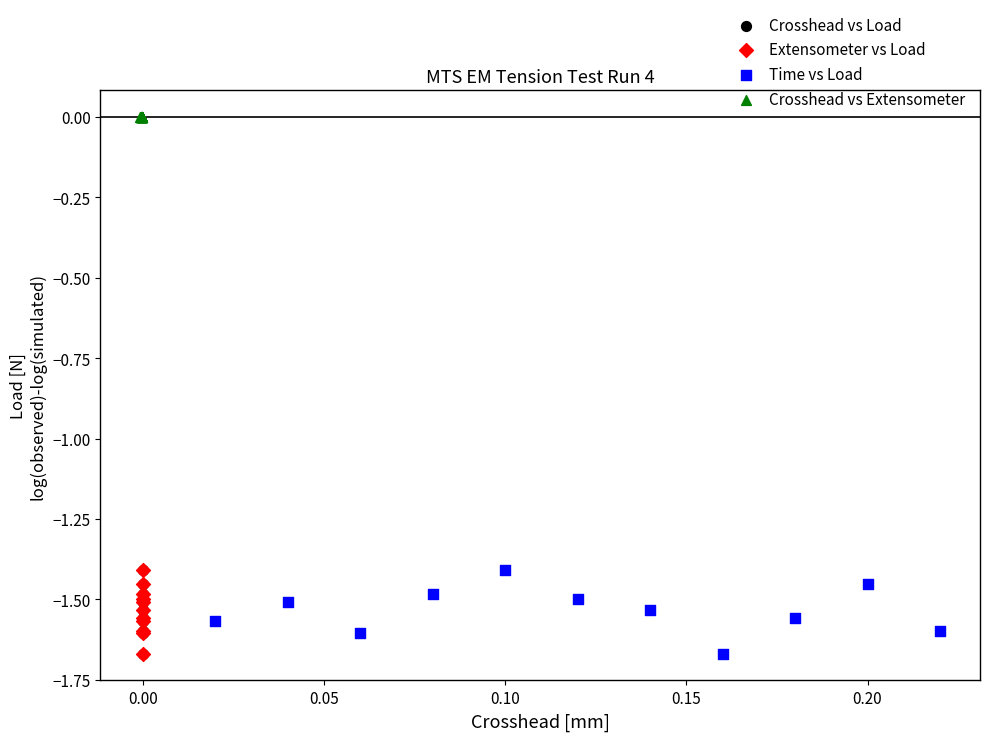

Which series reaches the maximum Y coordinate?

Crosshead vs Extensometer